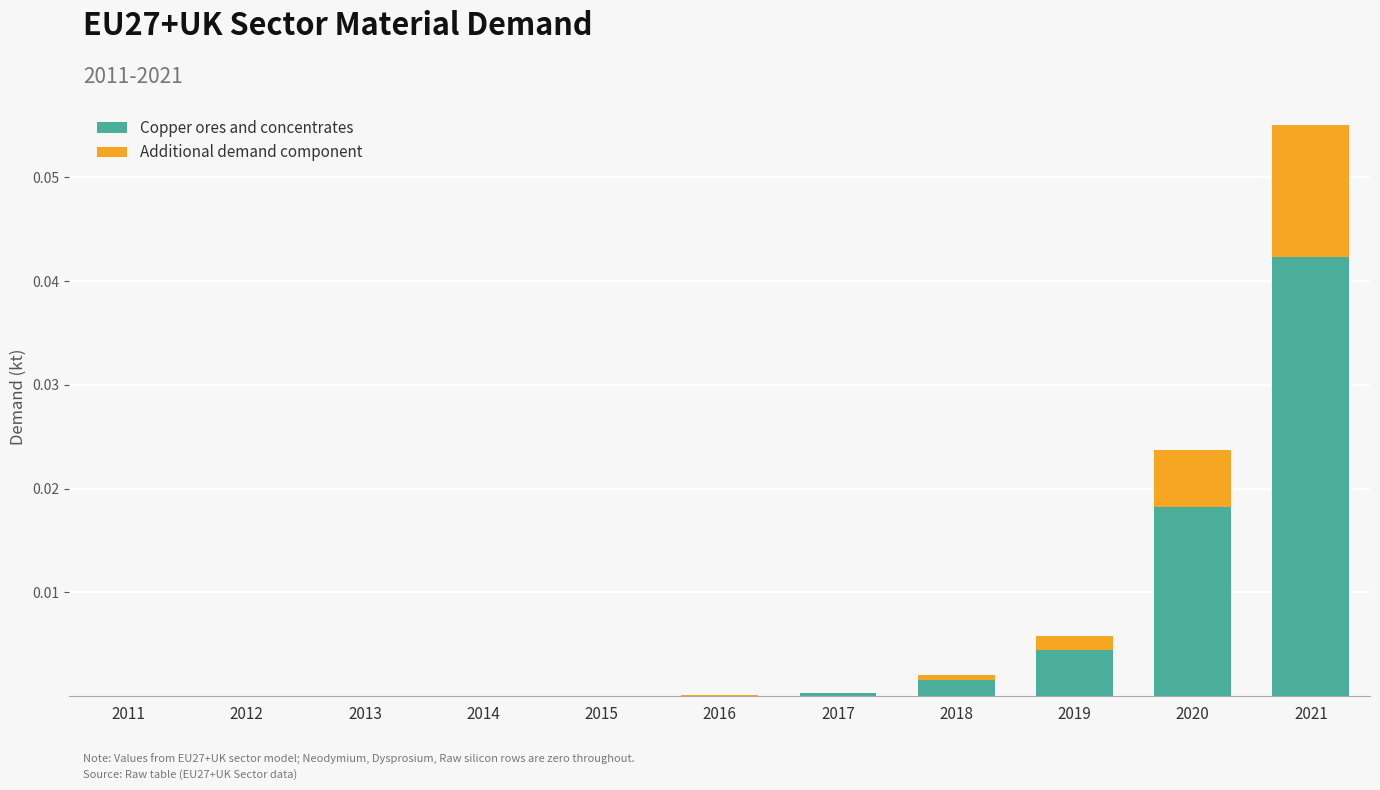

Does the chart contain stacked bars?

Yes